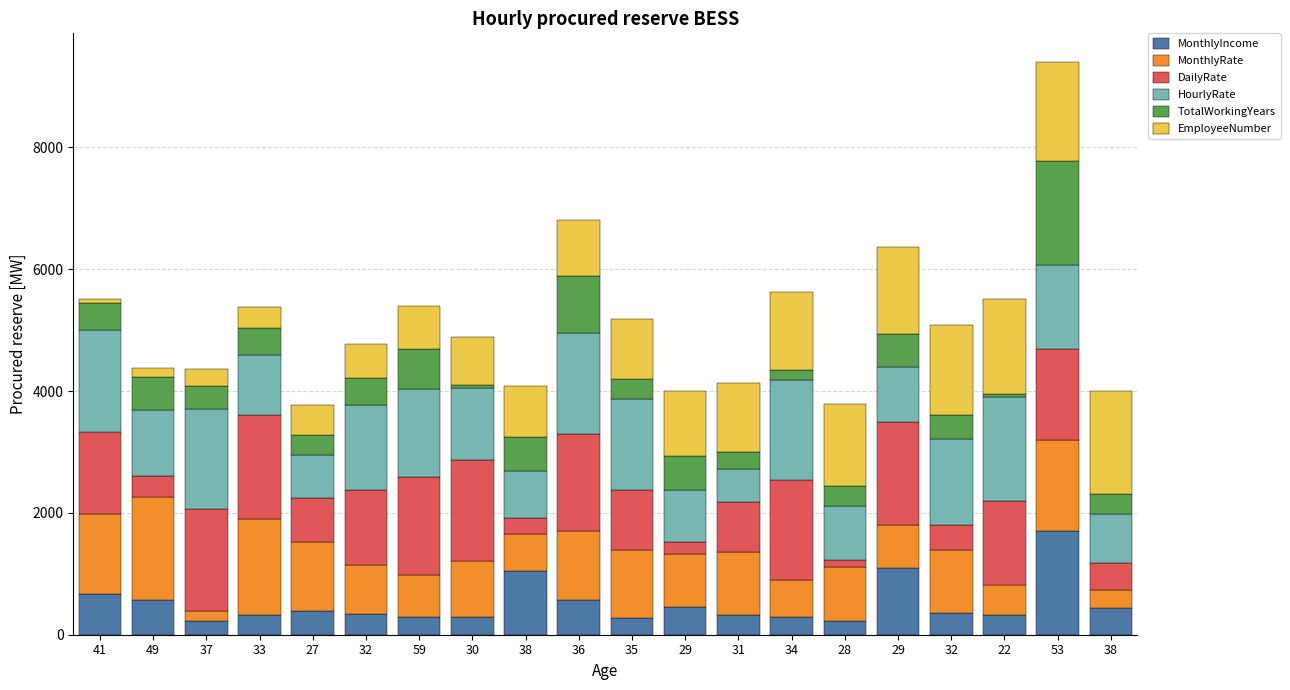

The value of MonthlyRate at 33 is 2123.5. True or false?

False